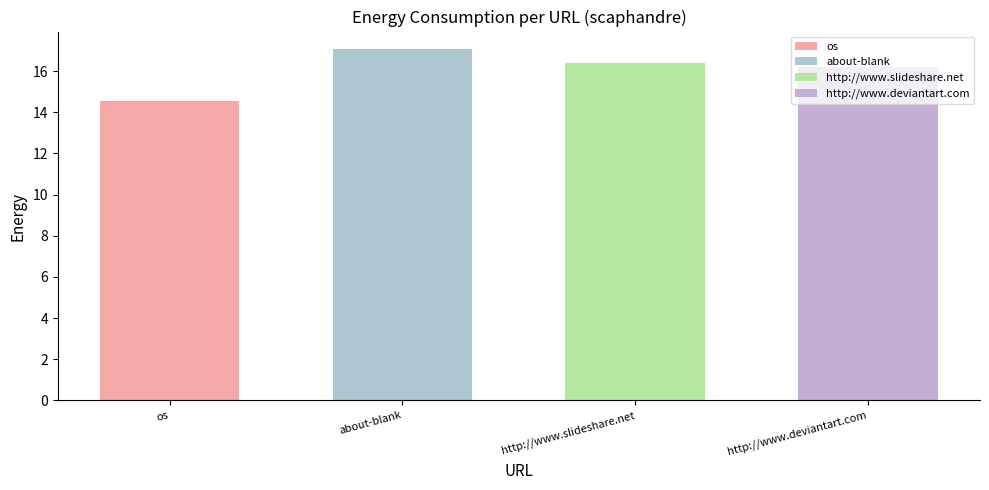

Is it true that the value at http://www.slideshare.net is 25.5?

False